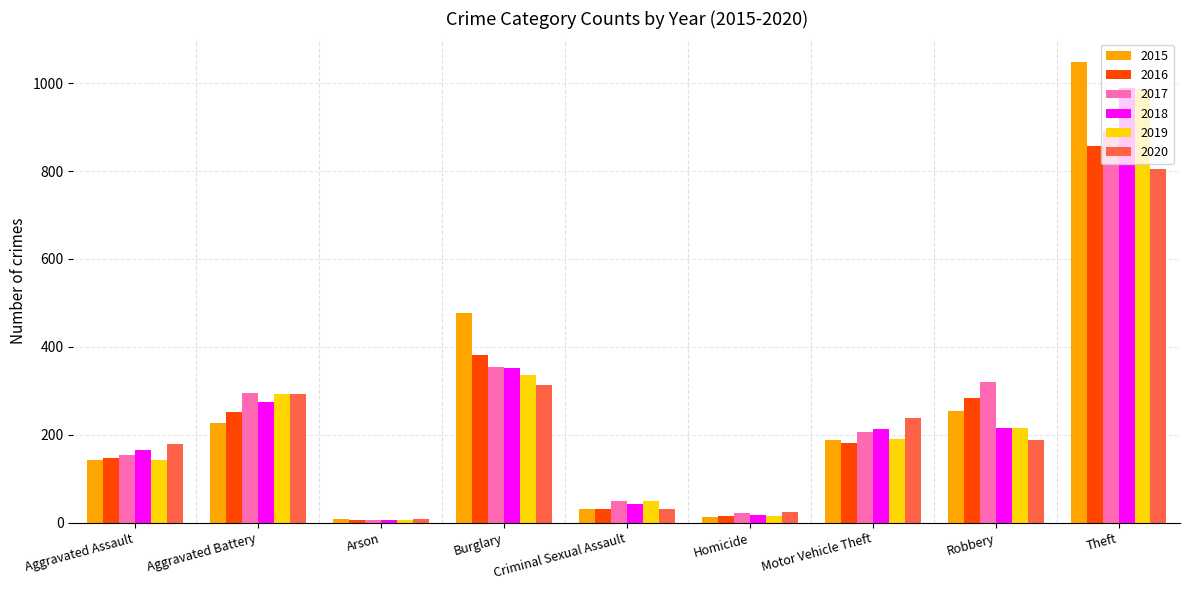

True or false: 2020 has a value of 292 at Aggravated Battery.

True